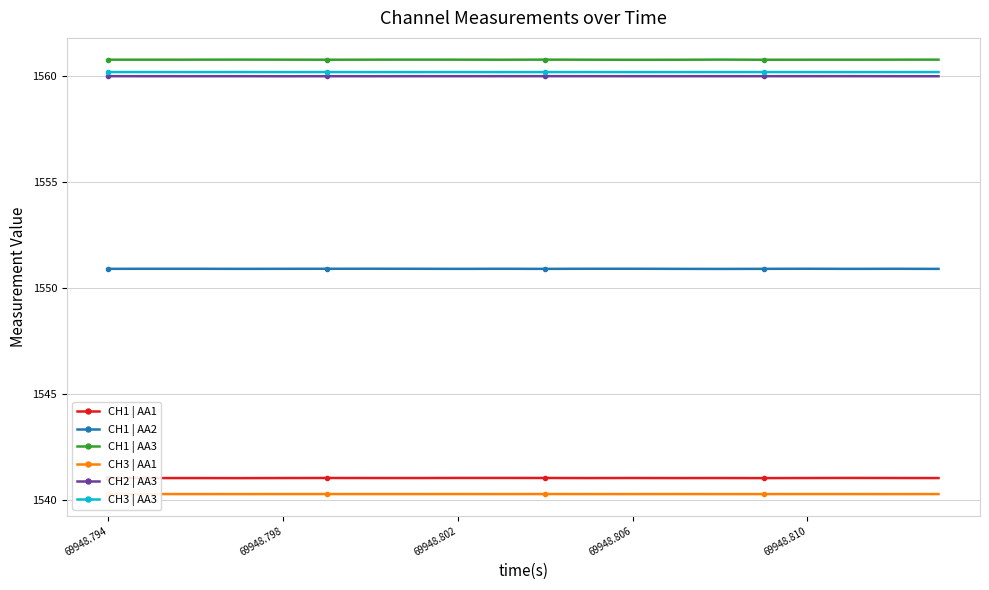

At how many categories does at least one series exceed 1549?

20